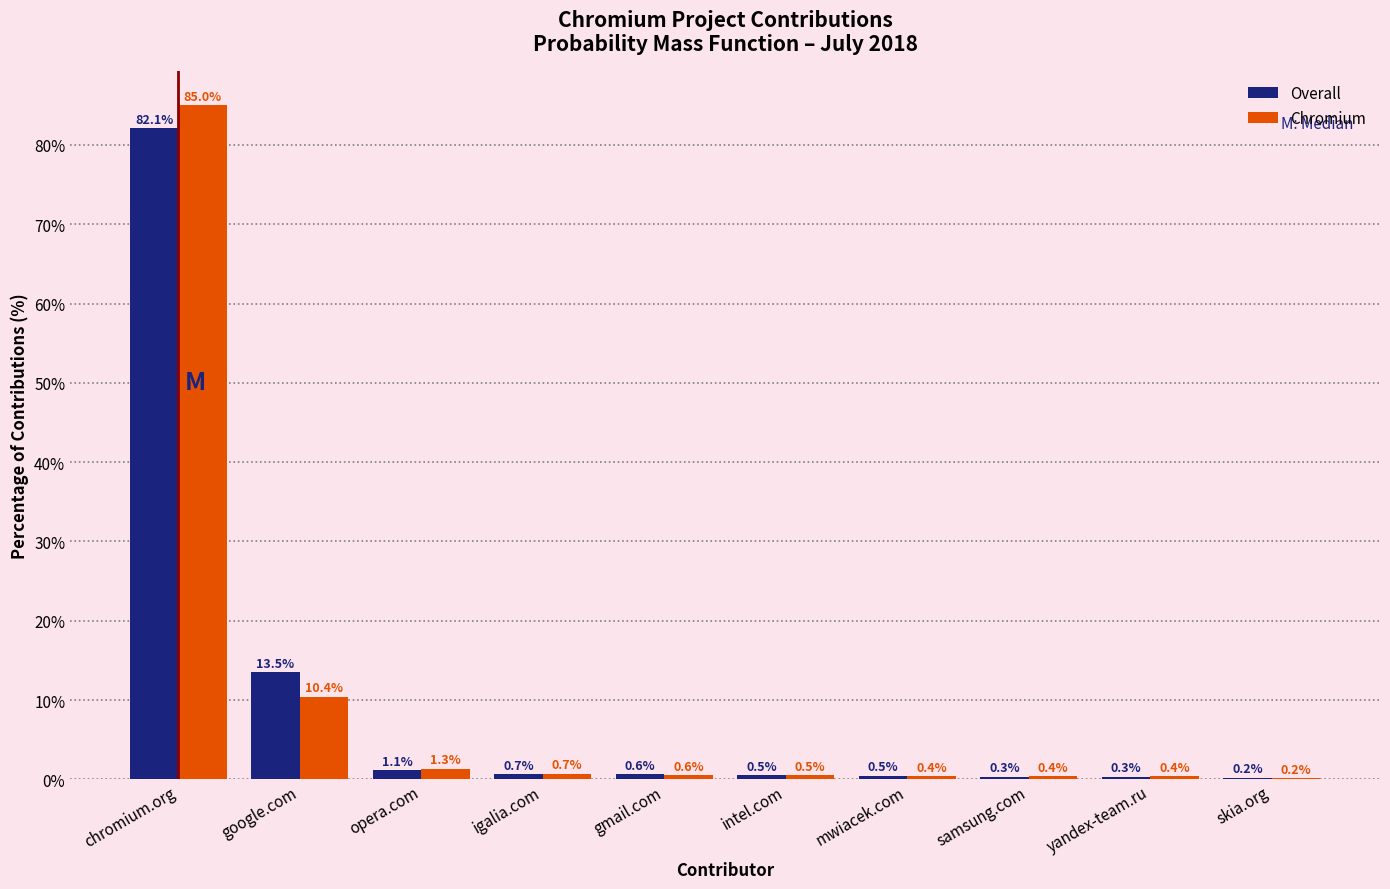

Reading right to left, transcribe all the data shown in this chart.

Overall: skia.org=0.2	yandex-team.ru=0.3	samsung.com=0.3	mwiacek.com=0.5	intel.com=0.5	gmail.com=0.6	igalia.com=0.7	opera.com=1.1	google.com=13.5	chromium.org=82.1
Chromium: skia.org=0.2	yandex-team.ru=0.4	samsung.com=0.4	mwiacek.com=0.4	intel.com=0.5	gmail.com=0.6	igalia.com=0.7	opera.com=1.3	google.com=10.4	chromium.org=85.0